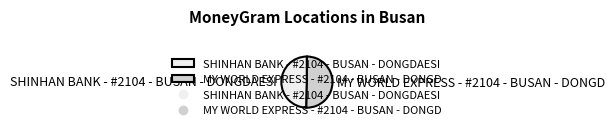

Is there a majority slice in this chart?

Yes